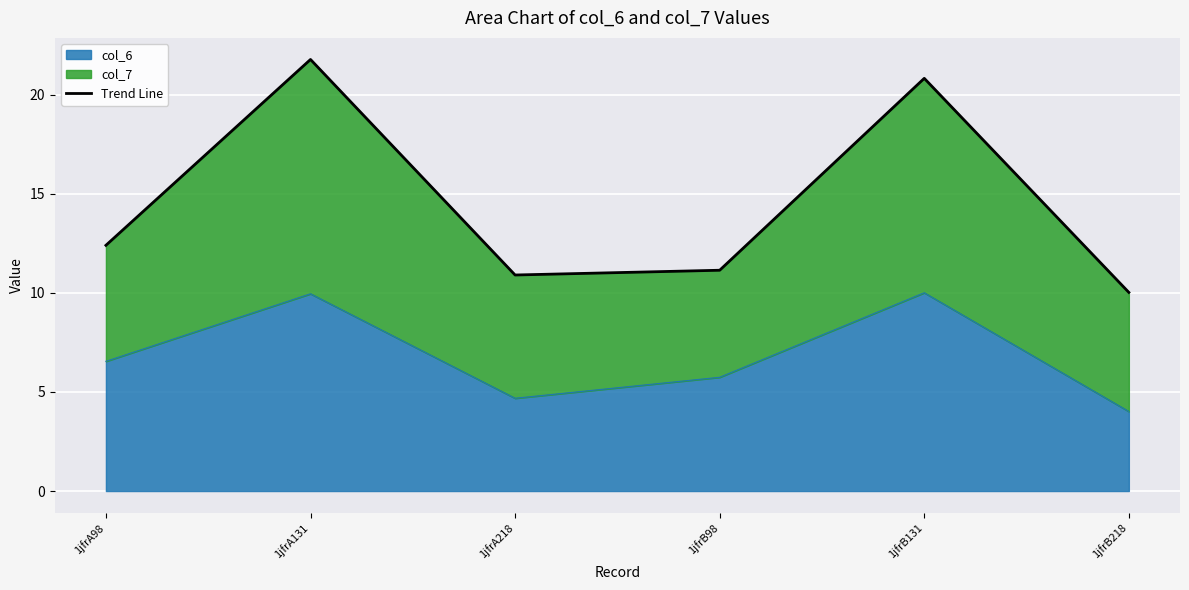

Which label corresponds to the largest value in the chart?

1jfrA131